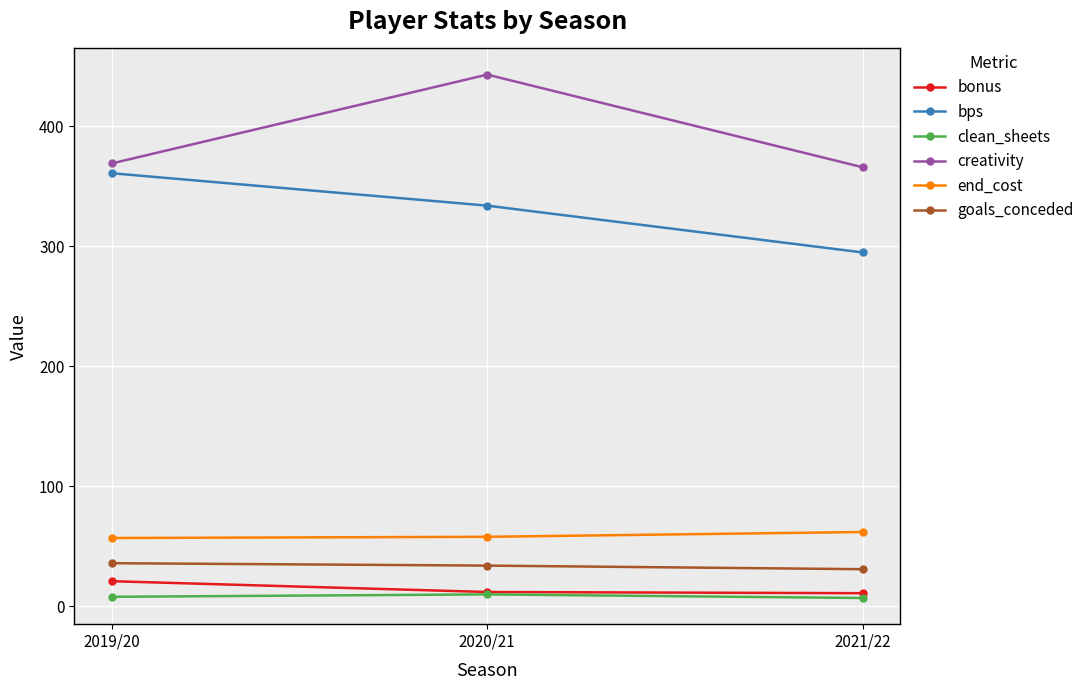

The creativity series shows 291.0 at 2020/21. True or false?

False